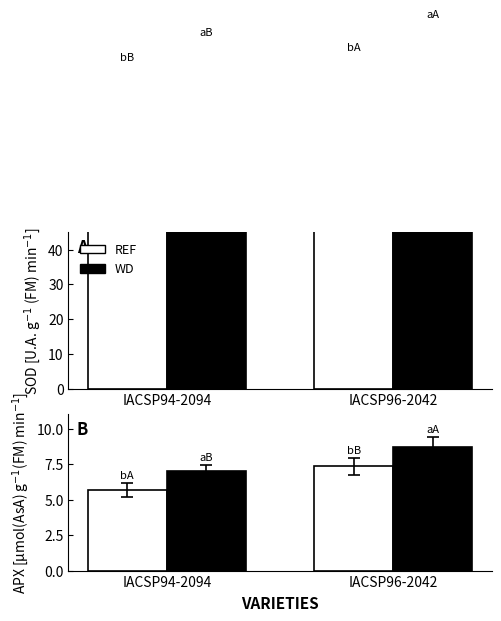

Where is WD nearest to the value 7?

IACSP94-2094